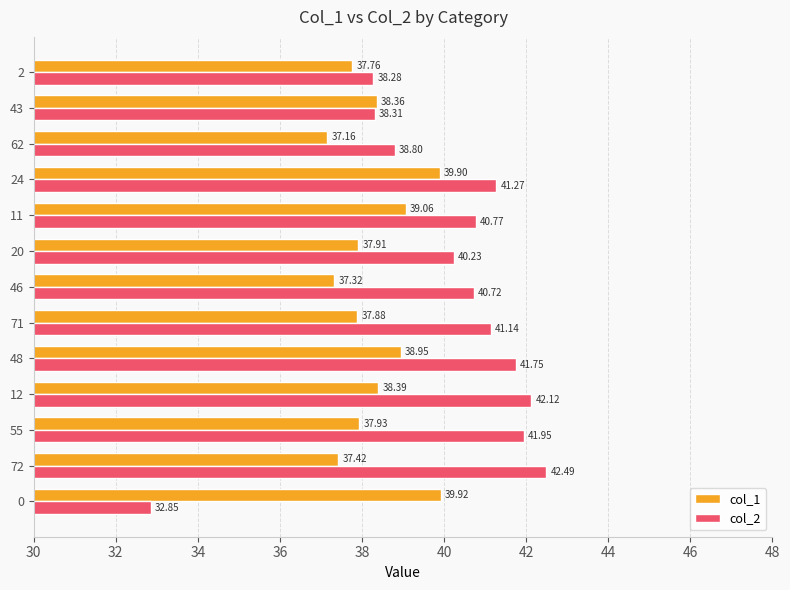

At how many categories does at least one series exceed 33?

13